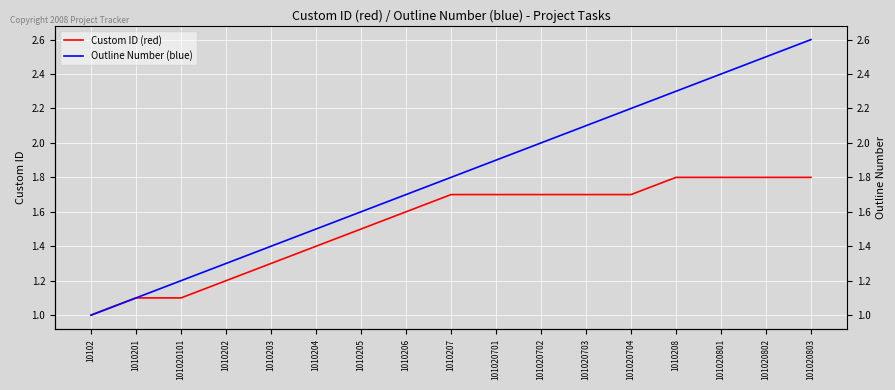

Is the value of Outline Number (blue) at 101020101 greater than the value of Custom ID (red) at 101020702?

No